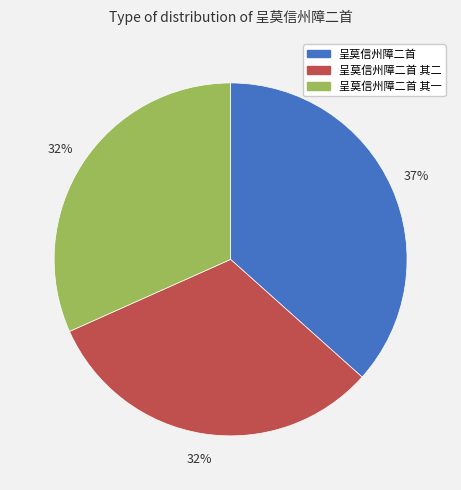

Is it true that 呈莫信州障二首 is 26% of the pie?

False